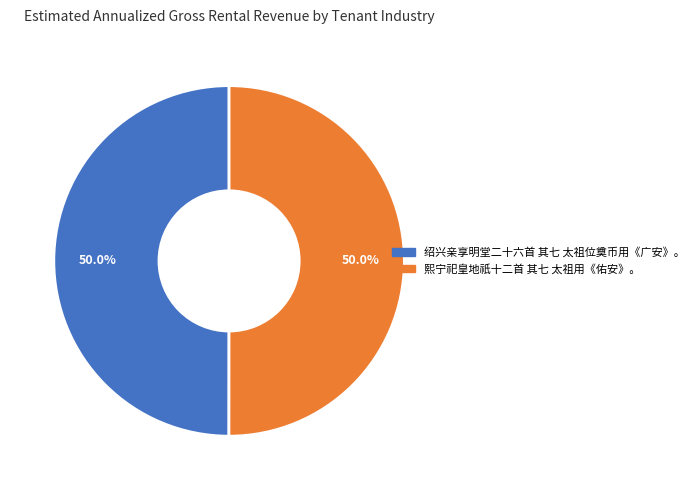

Is it true that 熙宁祀皇地祇十二首 其七 太祖用《佑安》。 is 64% of the pie?

False